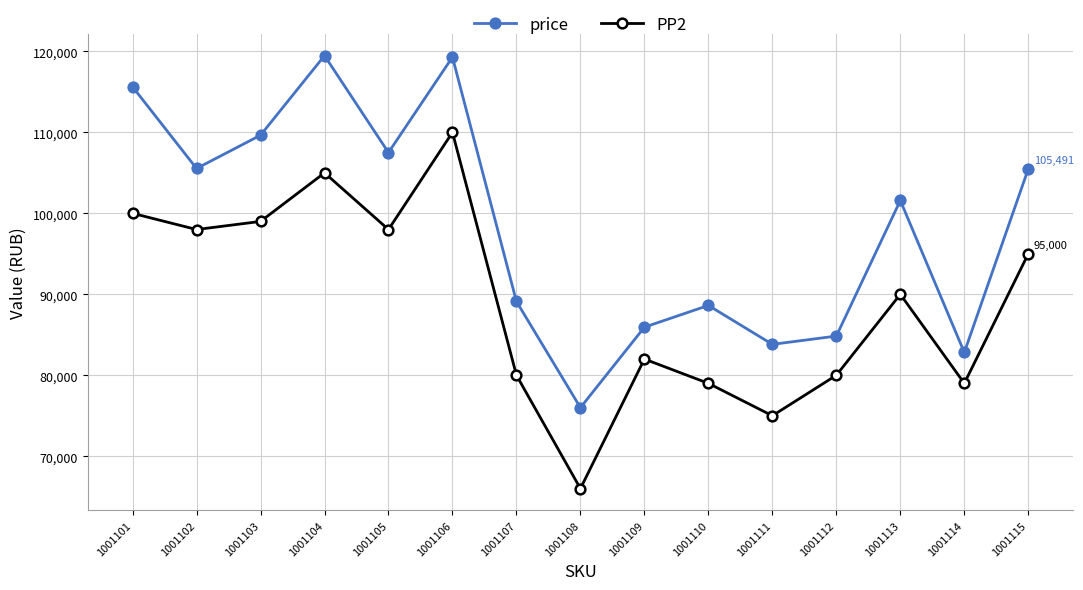

The value of PP2 at 1001112 is 80000. True or false?

True